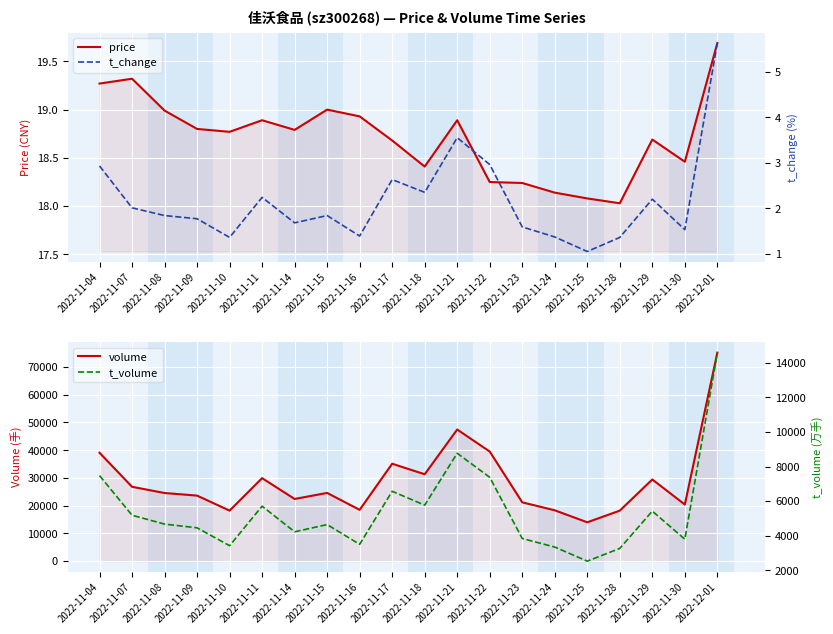

Does the chart display data point markers on the line(s)?

No